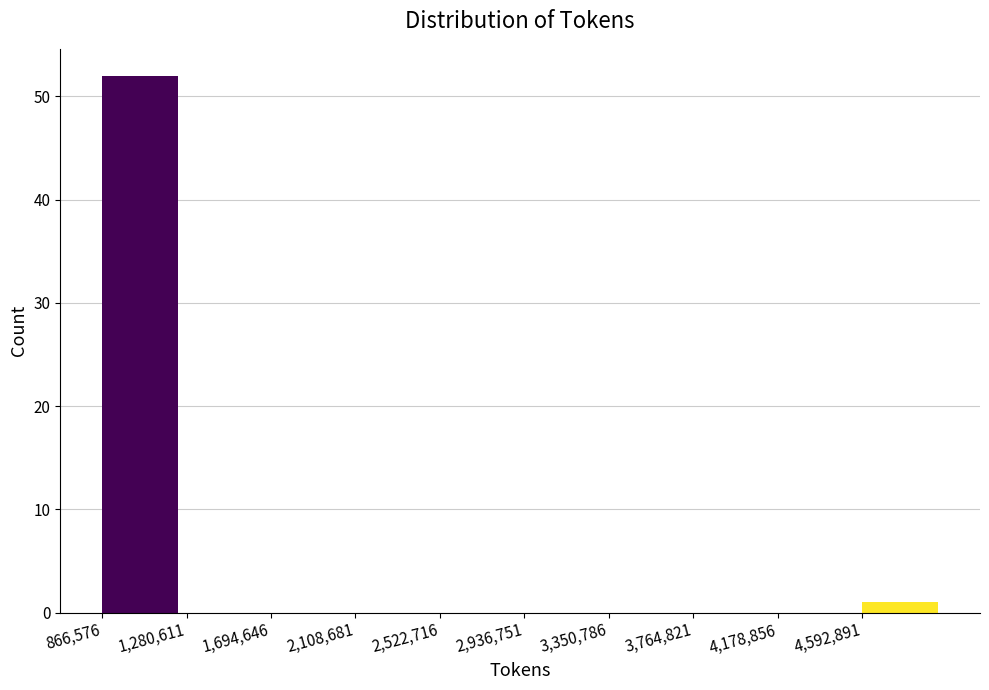

How tall is the bar that spans 4600000 to 5000000 on the x-axis? Neither the bar edges nor the heights are printed on the chart, so give them approximately, as read against the axes.

1